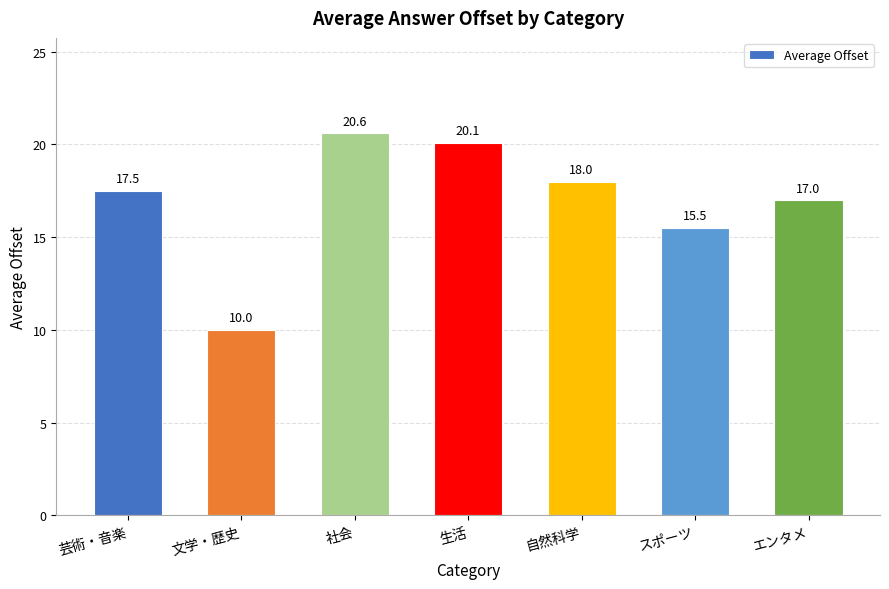

What is the greatest value displayed?

20.6